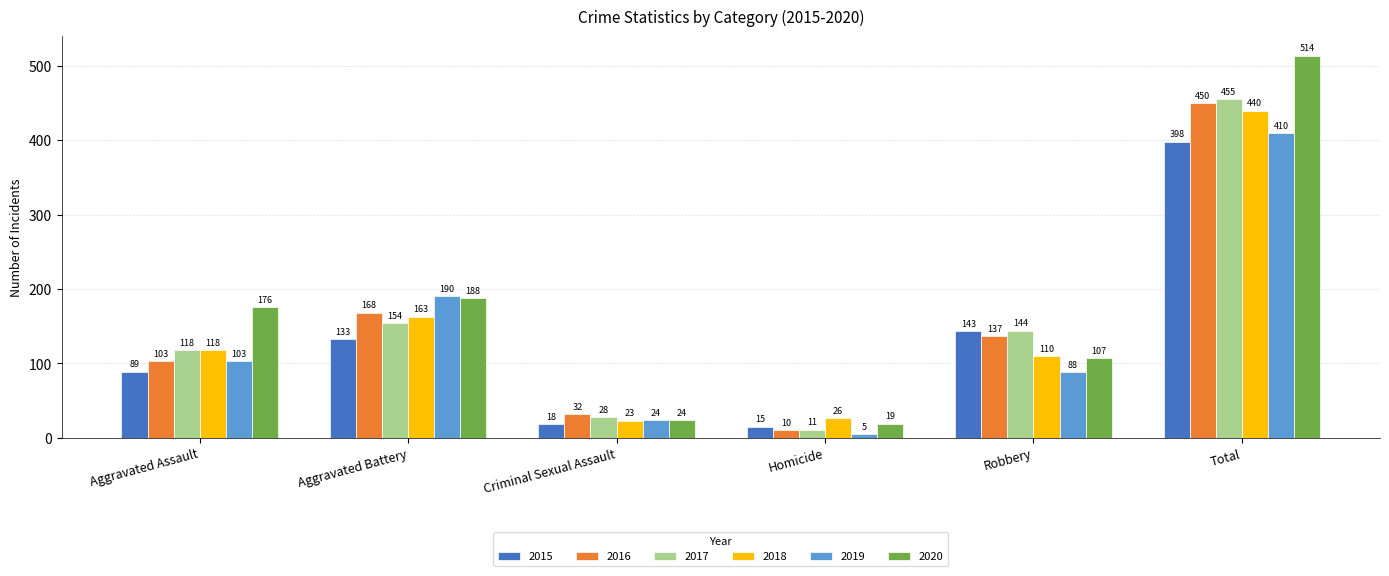

How many distinct data groups are displayed?

6